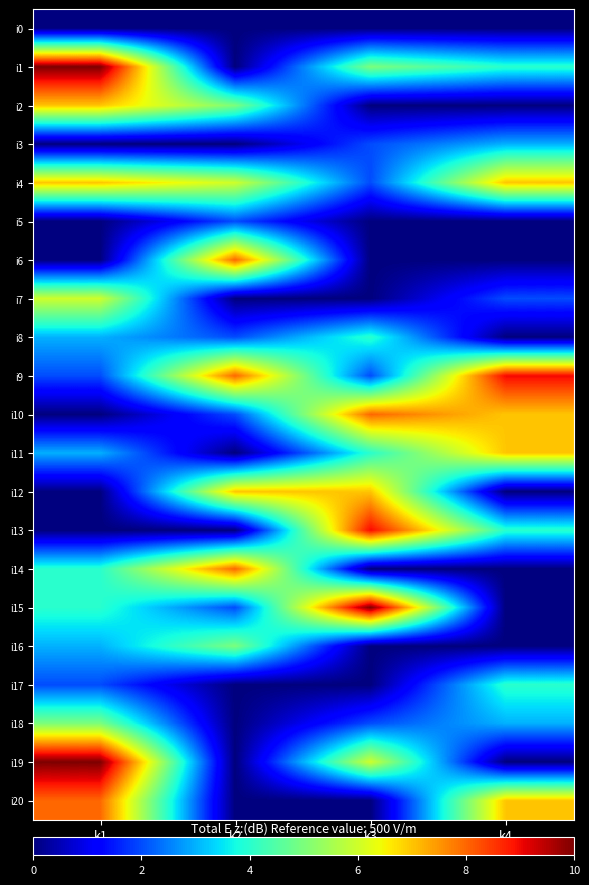

Between k2 and k4, which is larger?

k2